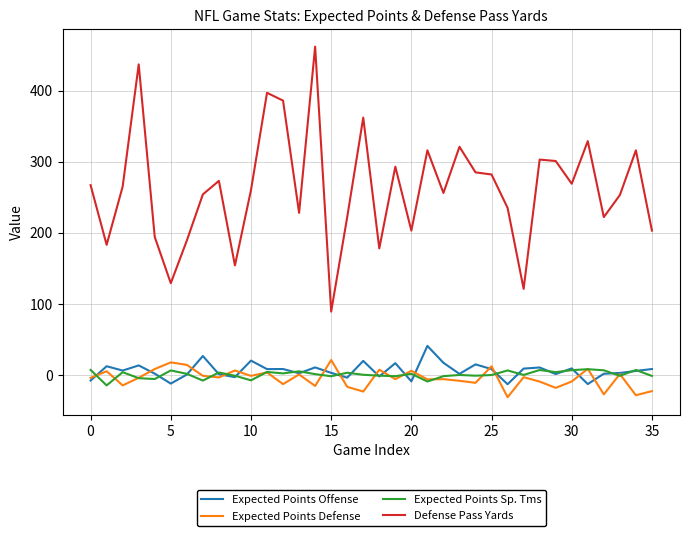

True or false: Expected Points Defense and Defense Pass Yards intersect in this chart.

False